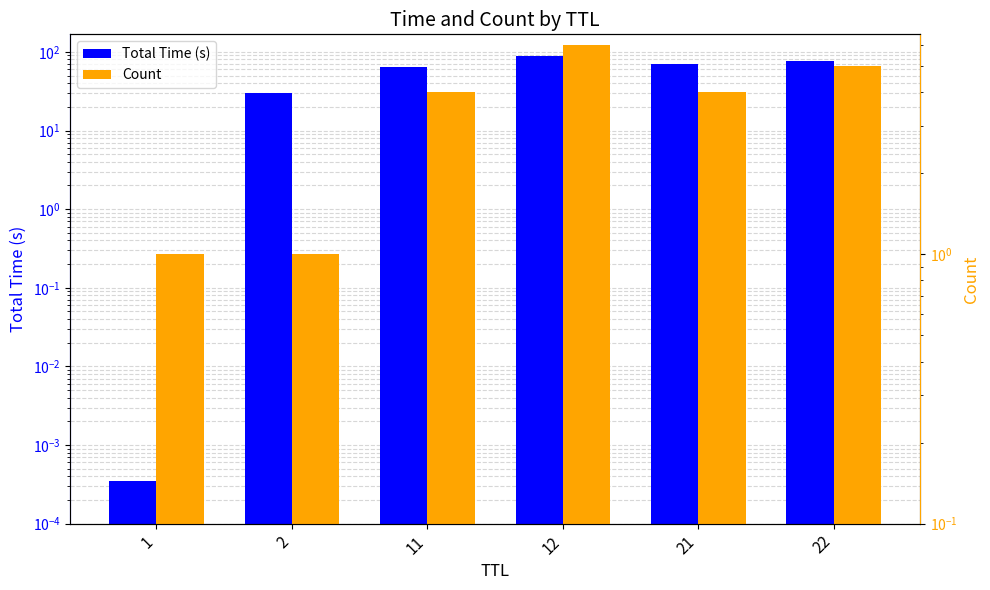

What is the sum of the Total Time (s) values at 2 and 21?

100.8